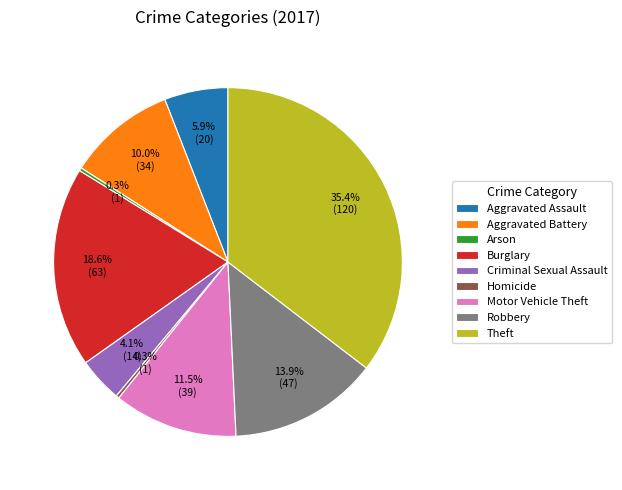

Which has a higher value, Arson or Motor Vehicle Theft?

Motor Vehicle Theft